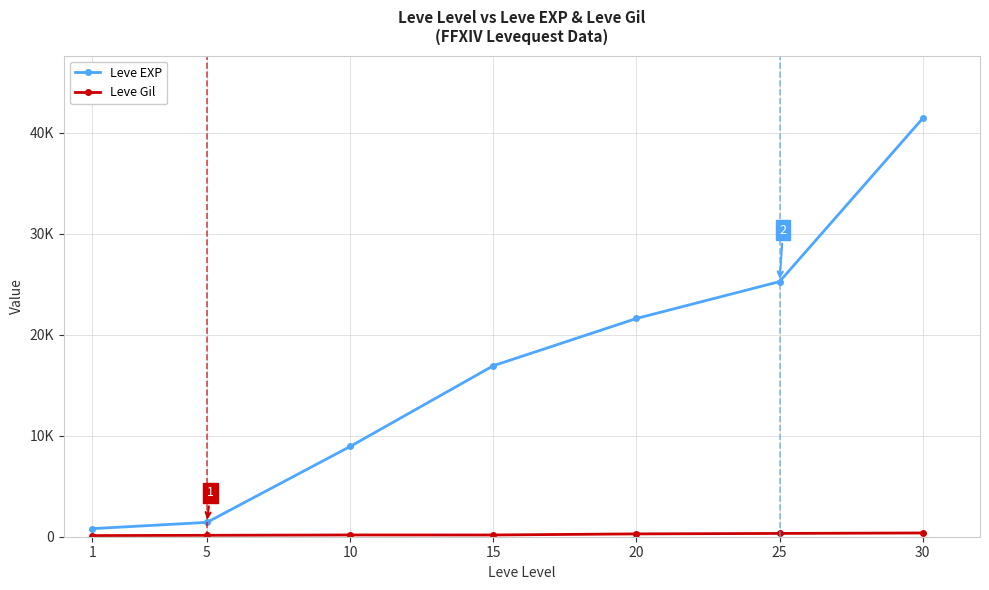

What is the smallest value displayed?

113